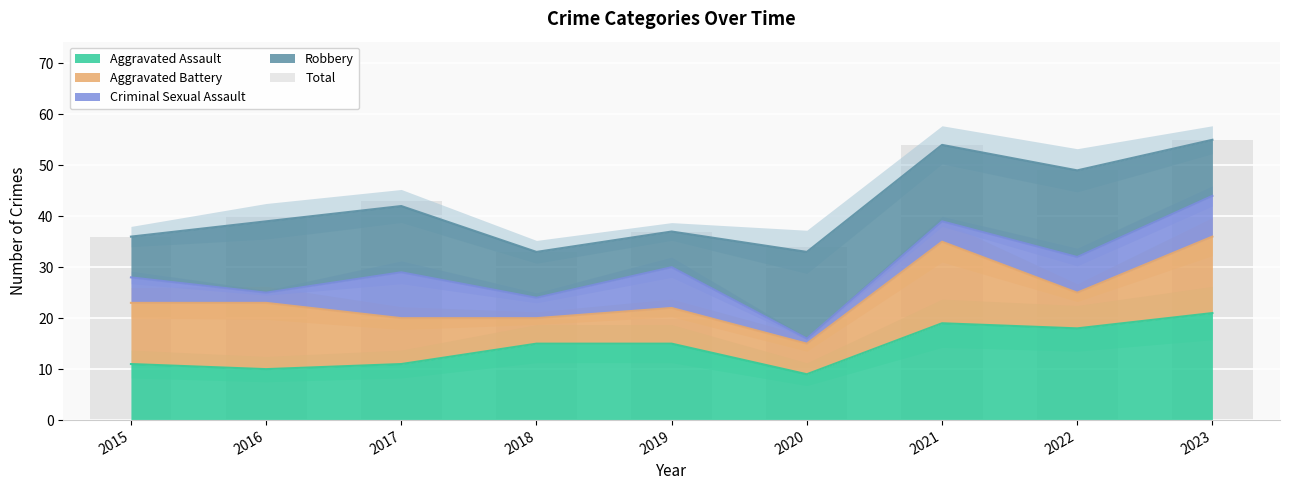

Which has a higher value, 2016 or 2018?

2016